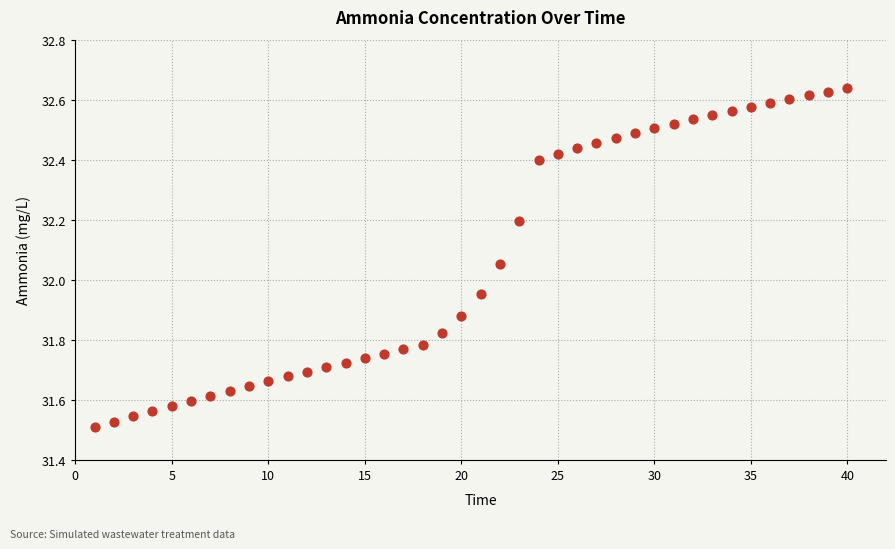

What is the range of Y values (max minus min)?

1.1